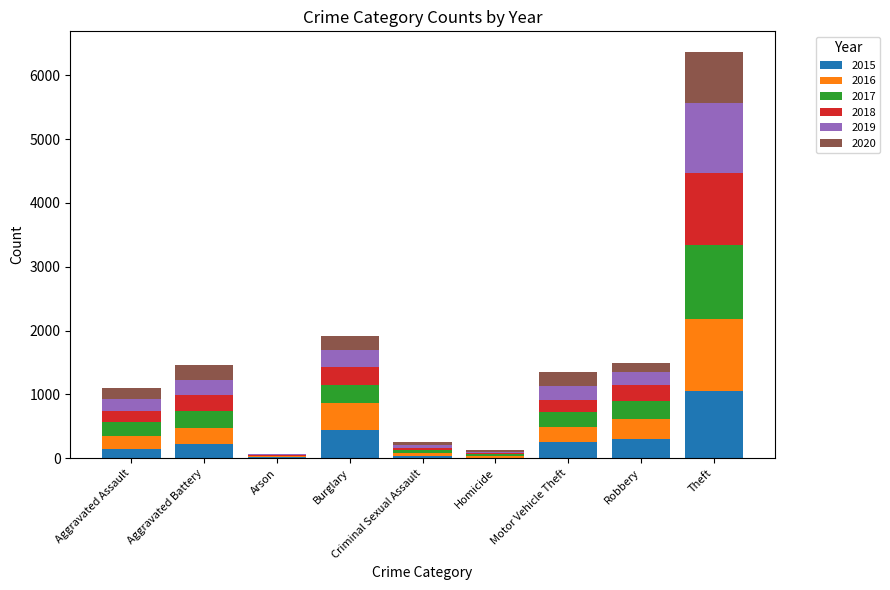

Where is 2015 nearest to the value 530?

Burglary